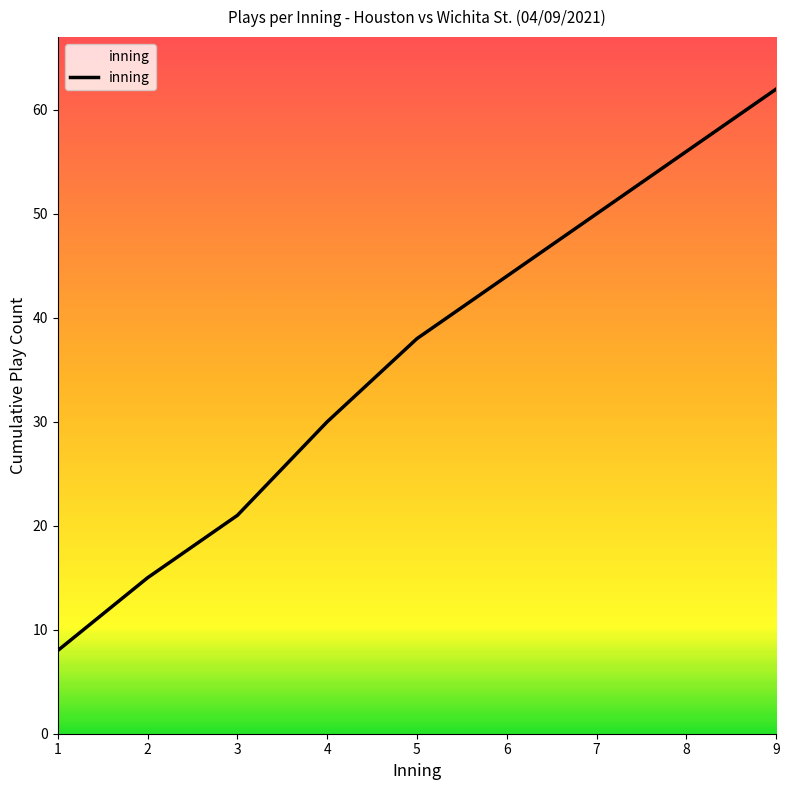

What is the sum of all values?

324